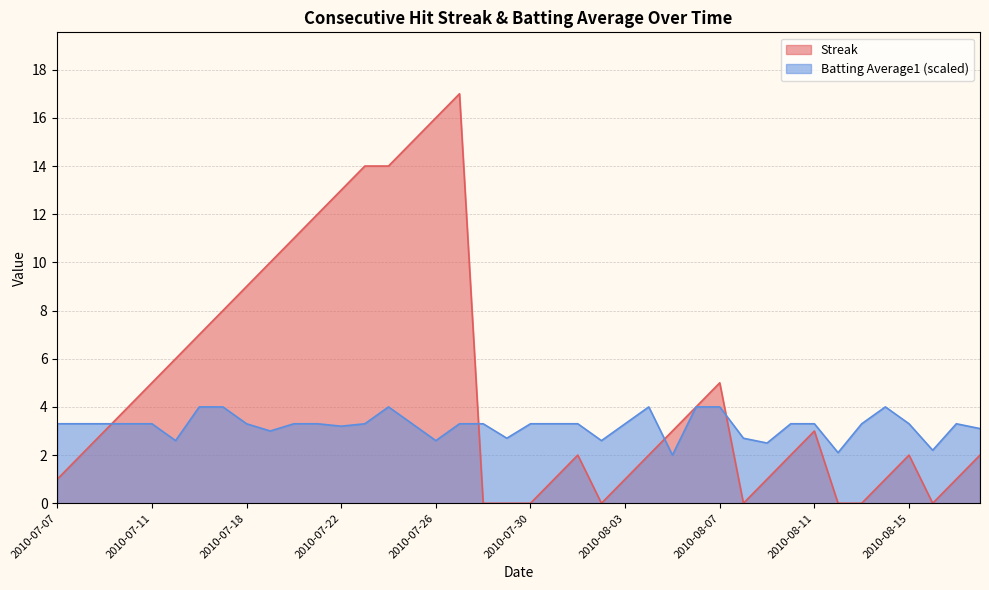

At which label does Batting Average1 reach its minimum?

2010-08-05